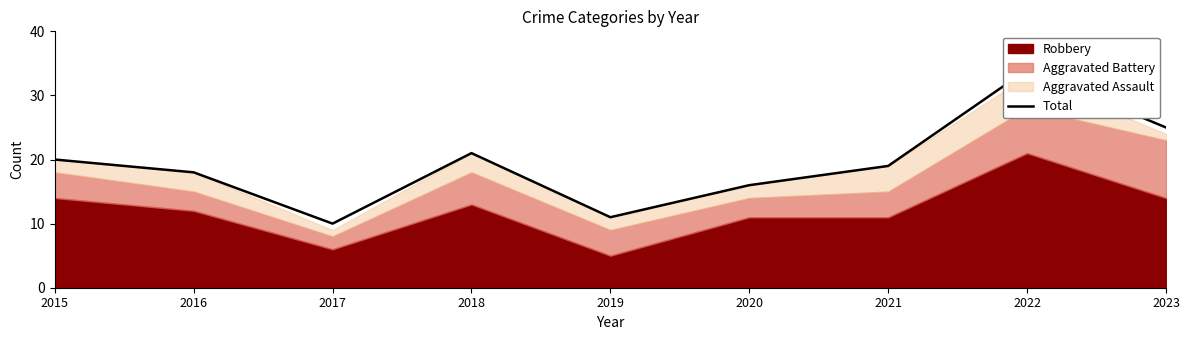

How many categories are shown in the chart?

9